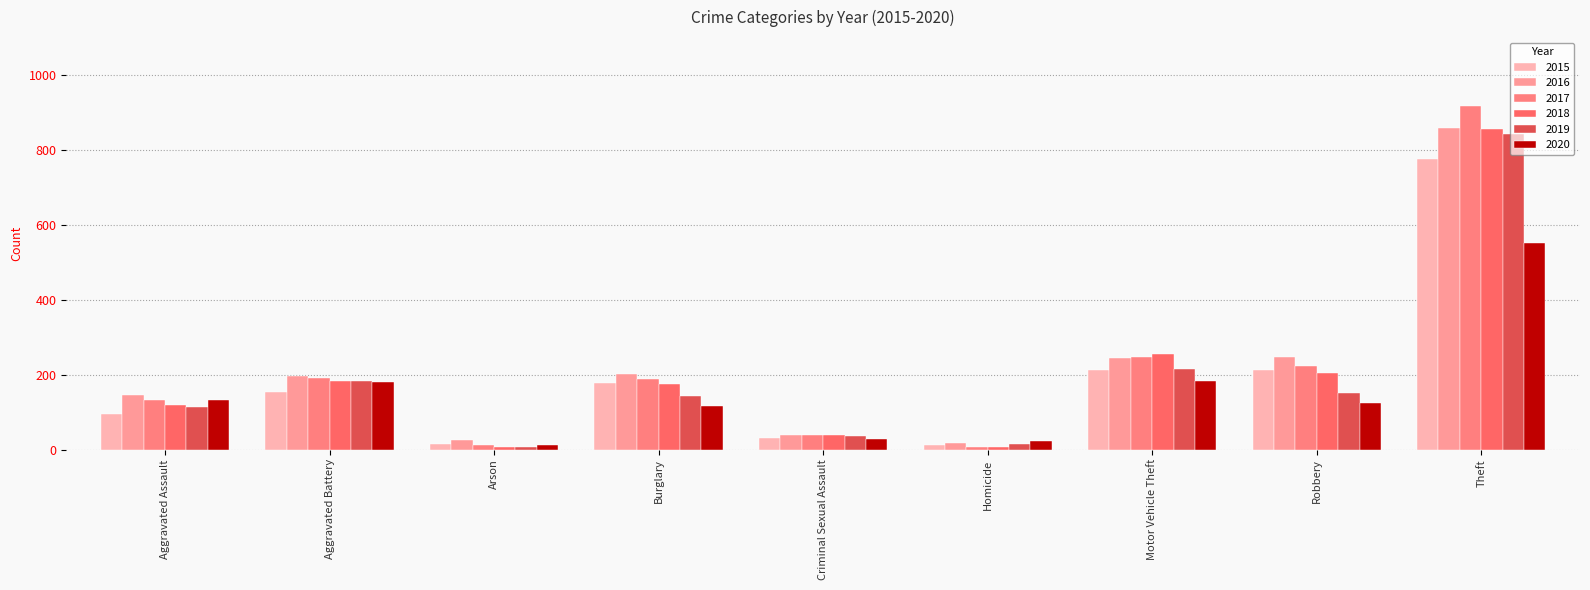

What is the value of the 2017 bar at the 9th from the left?

916